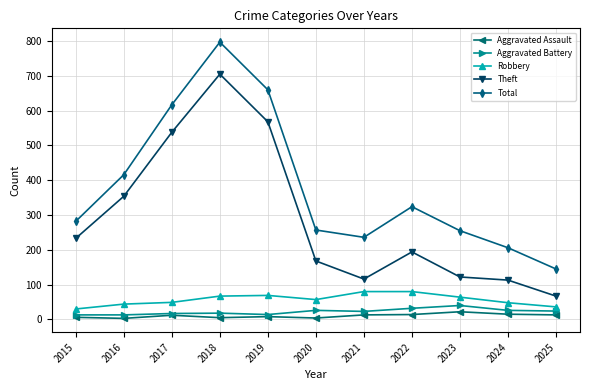

At which label does Theft reach its peak?

2018